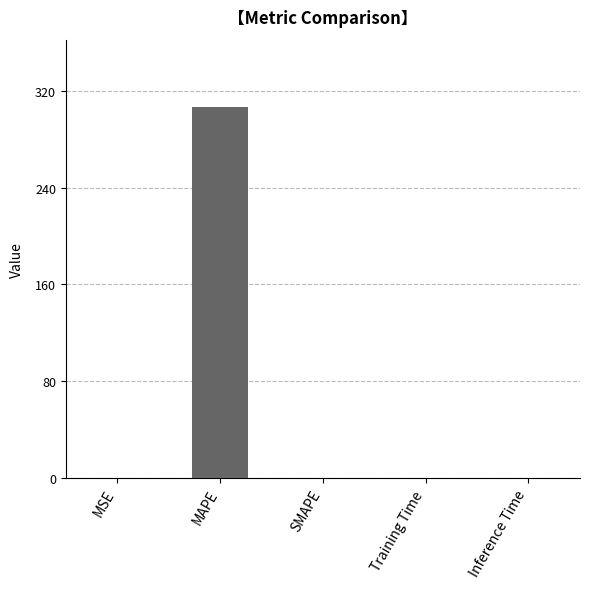

Read the value at MSE.

0.1